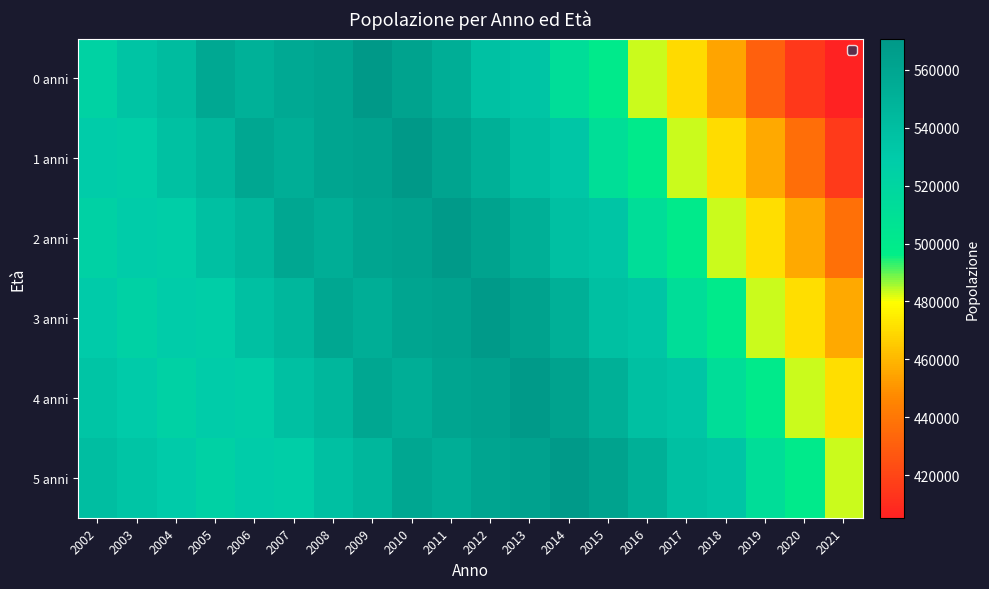

Reading left to right, list all the values displayed in this chart.

0 anni: 2002=523007	2003=535656	2004=542323	2005=558500	2006=551127	2007=556884	2008=560700	2009=570791	2010=562322	2011=553218	2012=537347	2013=534047	2014=512140	2015=499940	2016=482977	2017=469956	2018=455066	2019=431007	2020=414974	2021=405321
1 anni: 2002=529233	2003=526577	2004=538020	2005=545596	2006=559067	2007=552870	2008=560028	2009=563021	2010=569963	2011=561694	2012=551720	2013=539163	2014=533916	2015=511448	2016=499707	2017=482975	2018=470412	2019=455746	2020=436785	2021=415088
2 anni: 2002=524000	2003=529000	2004=527000	2005=539000	2006=546000	2007=559000	2008=553000	2009=560000	2010=563000	2011=569000	2012=562000	2013=552000	2014=539000	2015=534000	2016=512000	2017=500000	2018=483000	2019=471000	2020=456000	2021=437000
3 anni: 2002=530000	2003=524000	2004=529000	2005=527000	2006=539000	2007=546000	2008=559000	2009=553000	2010=560000	2011=563000	2012=569000	2013=562000	2014=552000	2015=539000	2016=534000	2017=512000	2018=500000	2019=483000	2020=471000	2021=456000
4 anni: 2002=535000	2003=530000	2004=524000	2005=529000	2006=527000	2007=539000	2008=546000	2009=559000	2010=553000	2011=560000	2012=563000	2013=569000	2014=562000	2015=552000	2016=539000	2017=534000	2018=512000	2019=500000	2020=483000	2021=471000
5 anni: 2002=540000	2003=535000	2004=530000	2005=524000	2006=529000	2007=527000	2008=539000	2009=546000	2010=559000	2011=553000	2012=560000	2013=563000	2014=569000	2015=562000	2016=552000	2017=539000	2018=534000	2019=512000	2020=500000	2021=483000